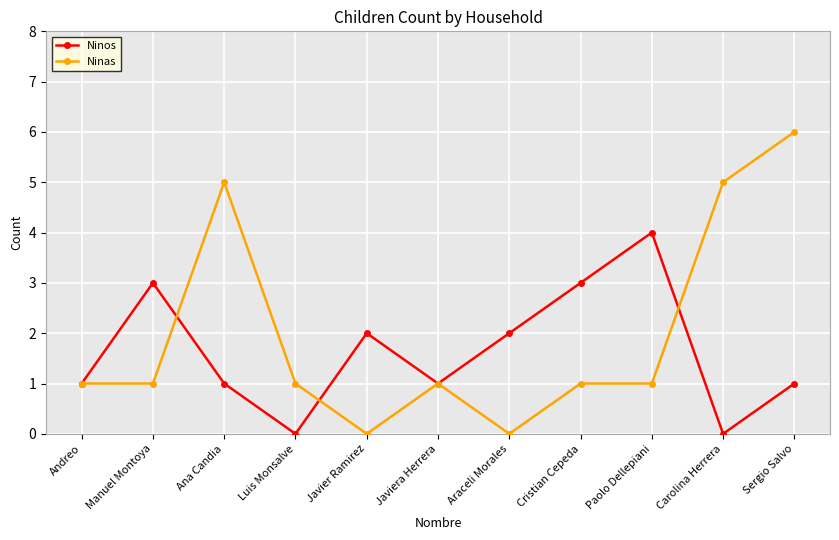

Reading left to right, transcribe all the data shown in this chart.

Ninos: Andreo=1	Manuel Montoya=3	Ana Candia=1	Luis Monsalve=0	Javier Ramirez=2	Javiera Herrera=1	Araceli Morales=2	Cristian Cepeda=3	Paolo Dellepiani=4	Carolina Herrera=0	Sergio Salvo=1
Ninas: Andreo=1	Manuel Montoya=1	Ana Candia=5	Luis Monsalve=1	Javier Ramirez=0	Javiera Herrera=1	Araceli Morales=0	Cristian Cepeda=1	Paolo Dellepiani=1	Carolina Herrera=5	Sergio Salvo=6